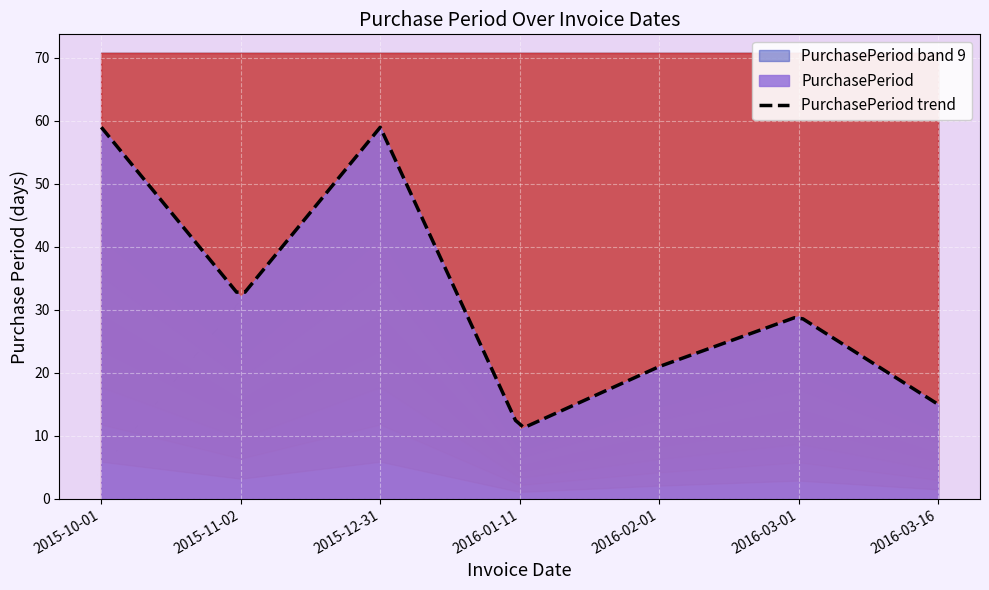

How many points are higher than both their immediate neighbors (excluding endpoints)?

2